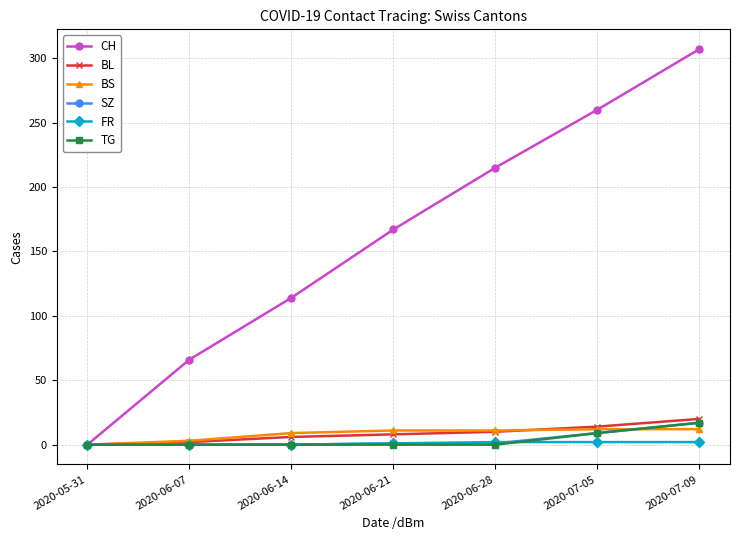

Is the value of BL at 2020-06-28 greater than the value of FR at 2020-07-05?

Yes